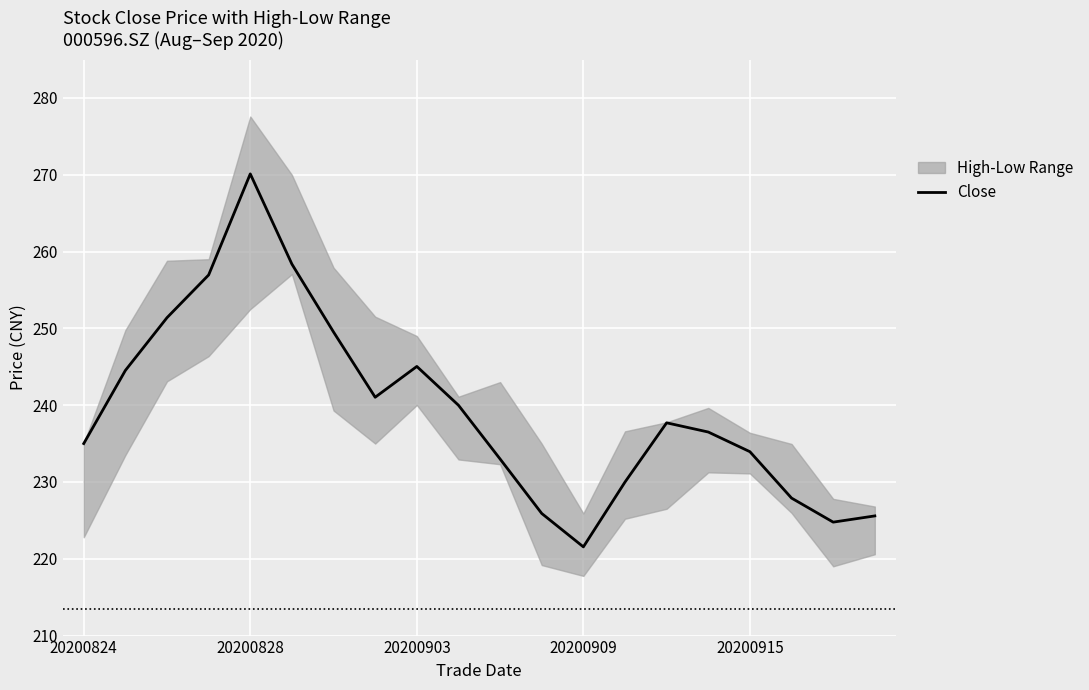

The value at 14 is 362.0. True or false?

False